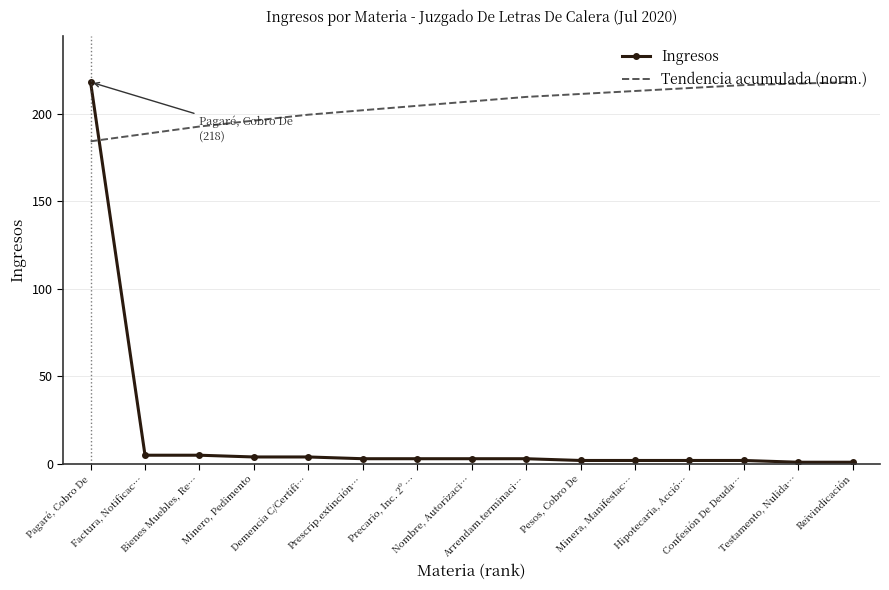

At Demencia C/Certifi…, list the series in order from smallest to largest.

Ingresos, Tendencia acumulada (norm.)